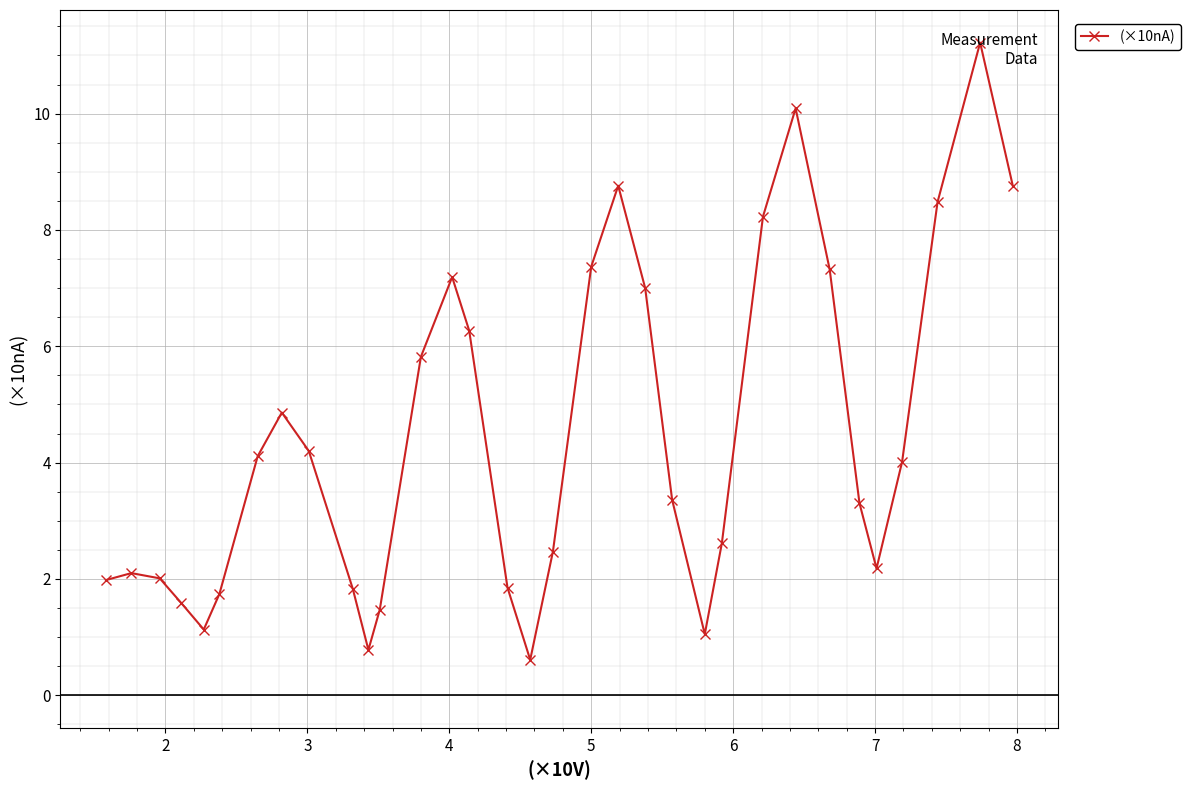

How many points are higher than both their immediate neighbors (excluding endpoints)?

6